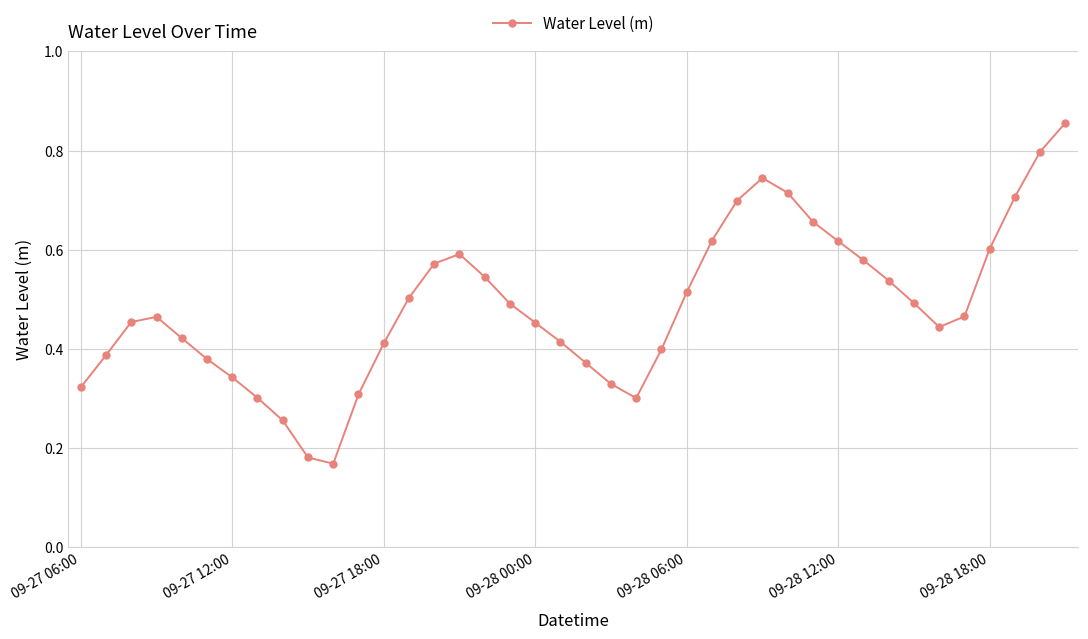

How many interior local peaks (higher than both neighbors) does the data have?

3